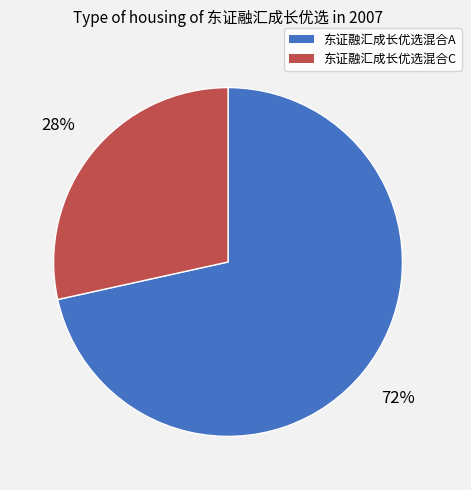

Is it true that 东证融汇成长优选混合A is 72% of the pie?

True